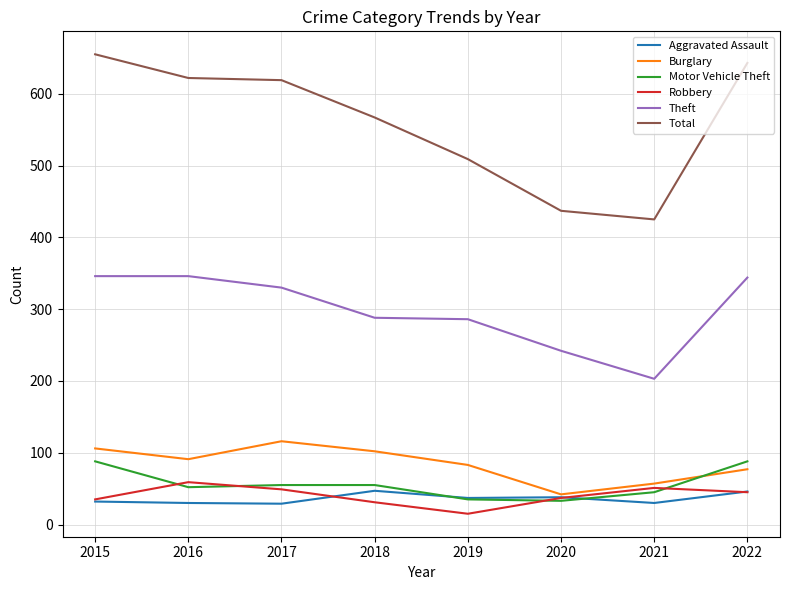

Which label corresponds to the smallest value in the chart?

2019